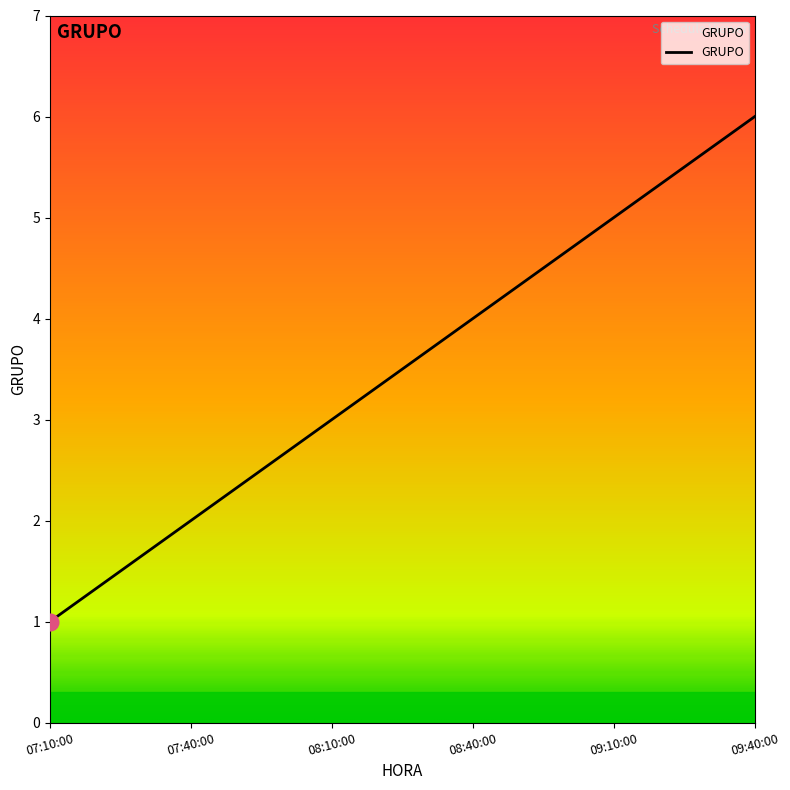

Count the values in the range 2 to 5.

4